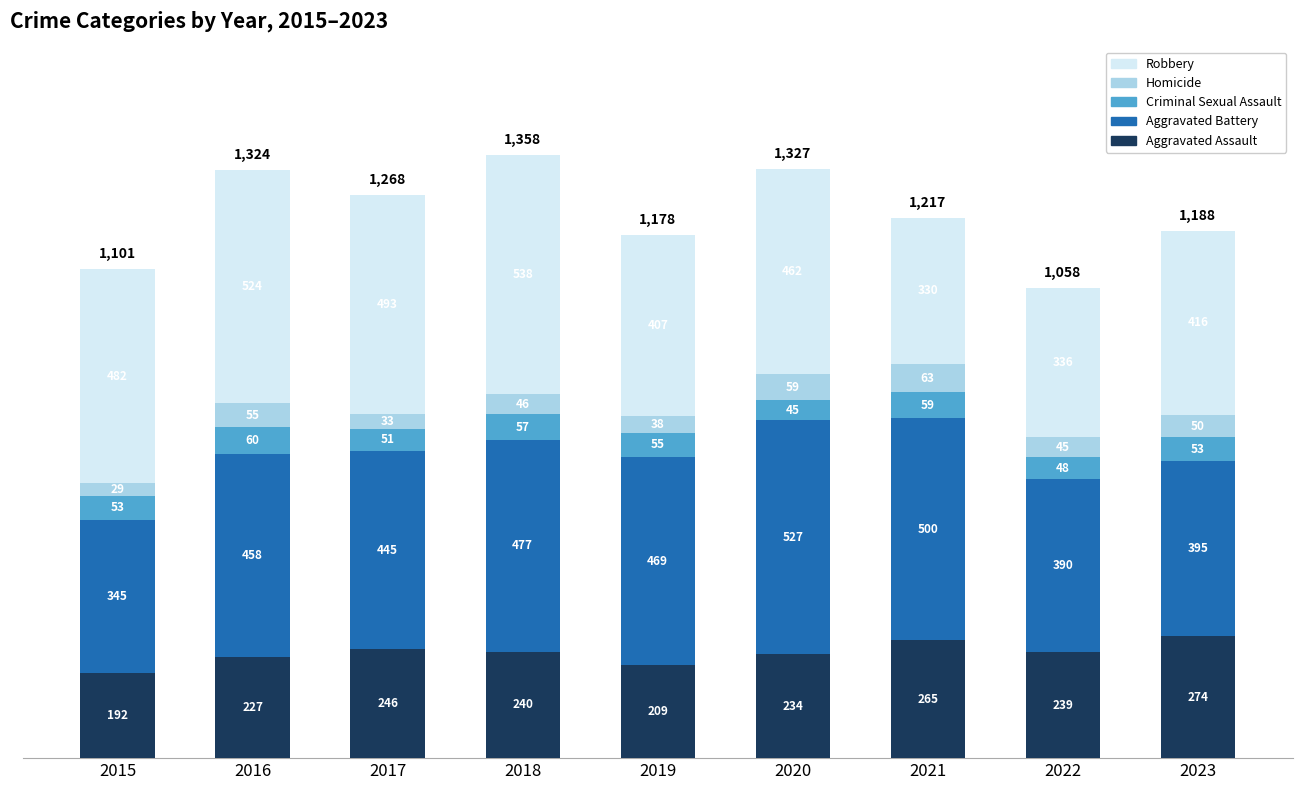

What is the difference between the Aggravated Assault values at 2022 and 2021?

26